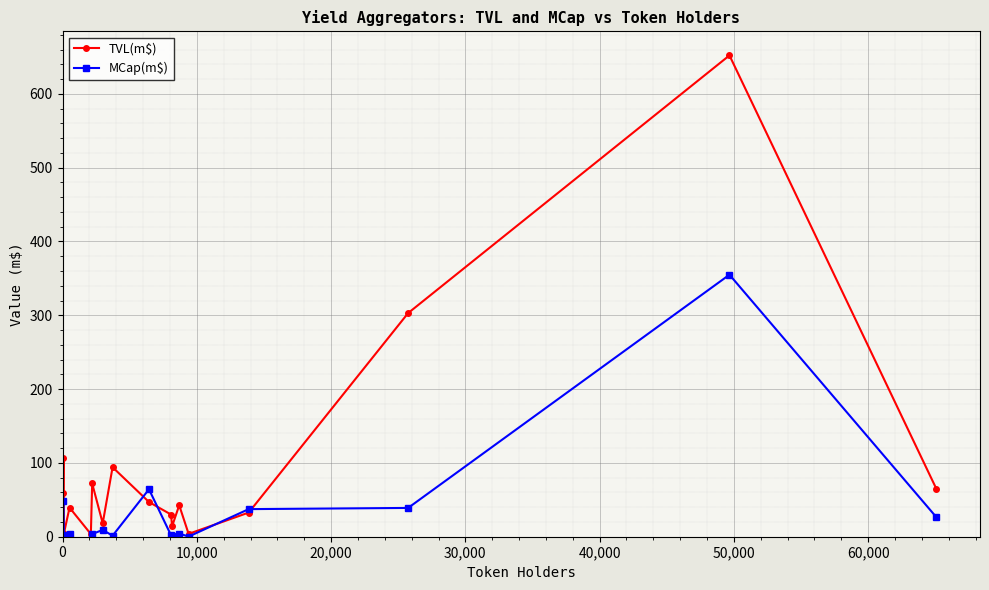

True or false: TVL(m$) has more than 2 points higher than both neighbors.

True